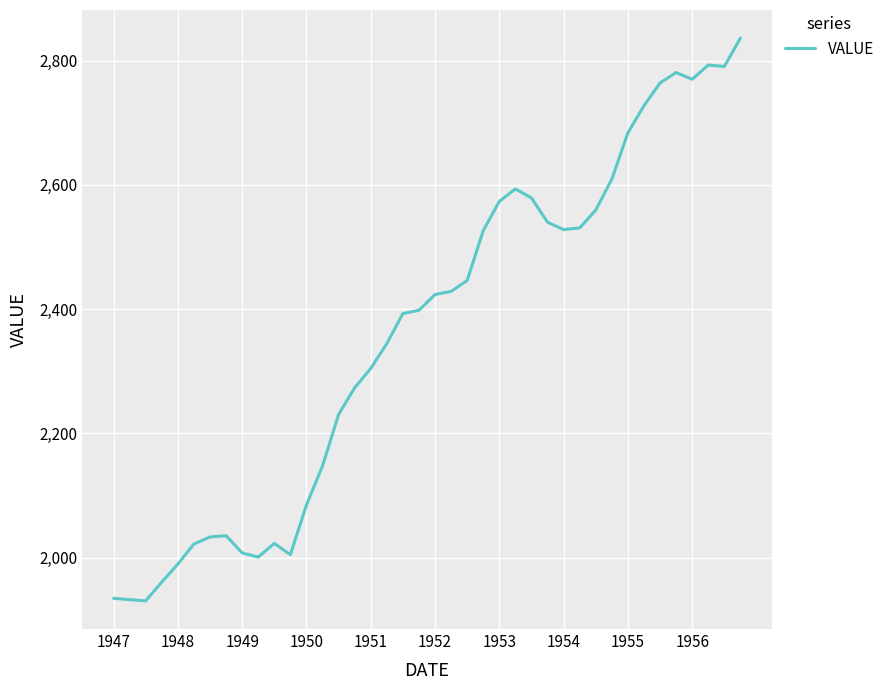

What is the smallest value displayed?

1930.3